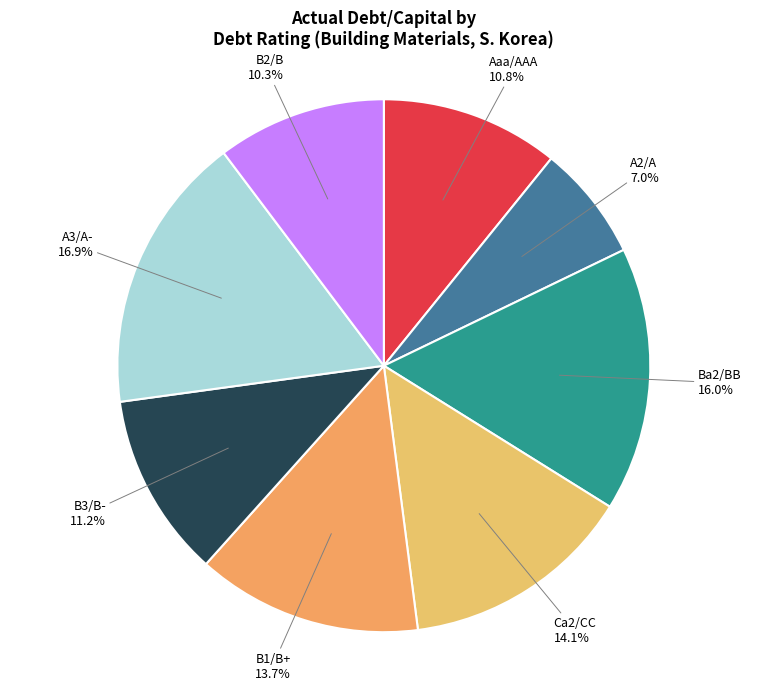

Is there any slice that represents more than half of the pie?

No